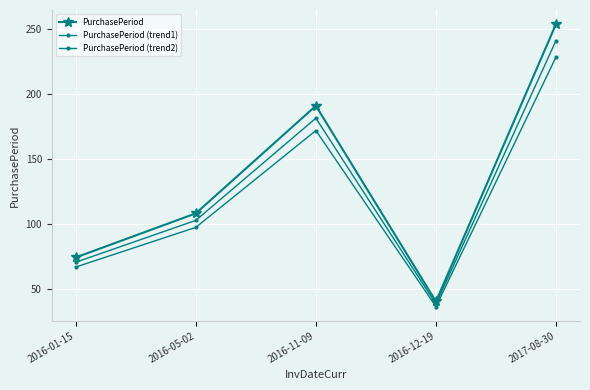

Reading left to right, list all the values displayed in this chart.

PurchasePeriod: 2016-01-15=74.0	2016-05-02=108.0	2016-11-09=191.0	2016-12-19=40.0	2017-08-30=254.0
PurchasePeriod (trend1): 2016-01-15=70.3	2016-05-02=102.6	2016-11-09=181.4	2016-12-19=38.0	2017-08-30=241.3
PurchasePeriod (trend2): 2016-01-15=66.6	2016-05-02=97.2	2016-11-09=171.9	2016-12-19=36.0	2017-08-30=228.6